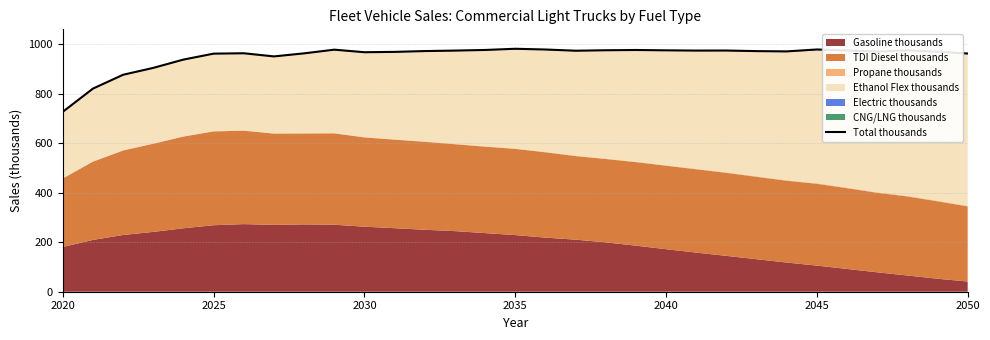

True or false: there are more than 1 points higher than both neighbors.

True